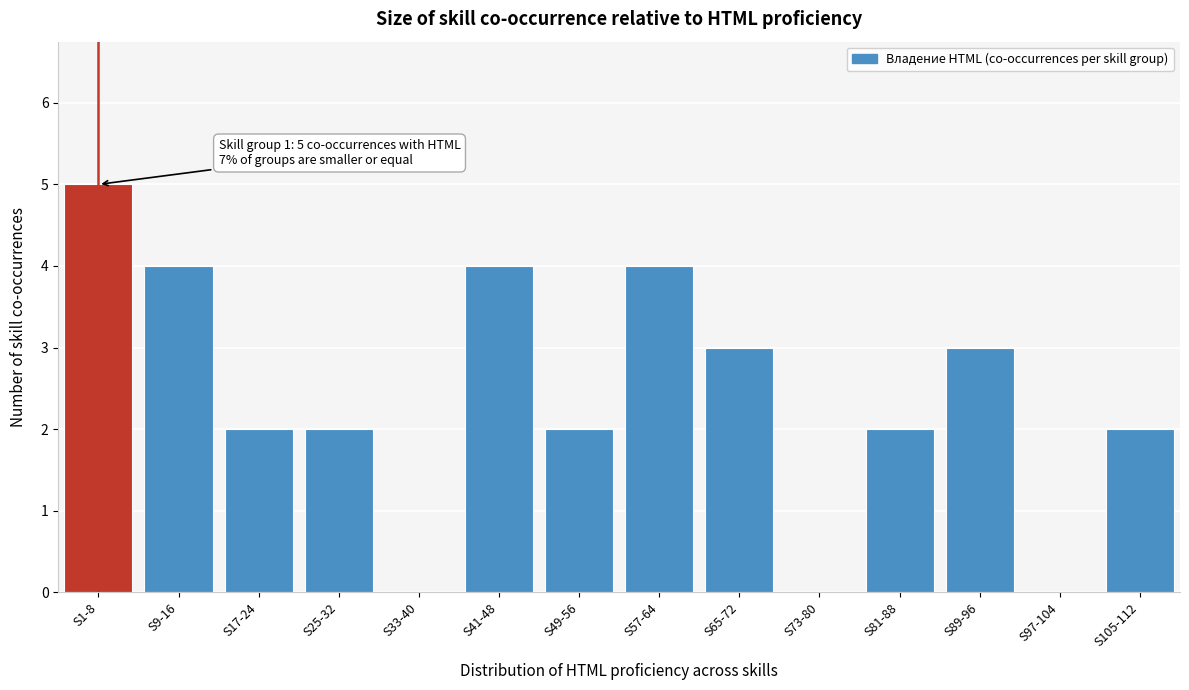

What is the greatest value displayed?

5